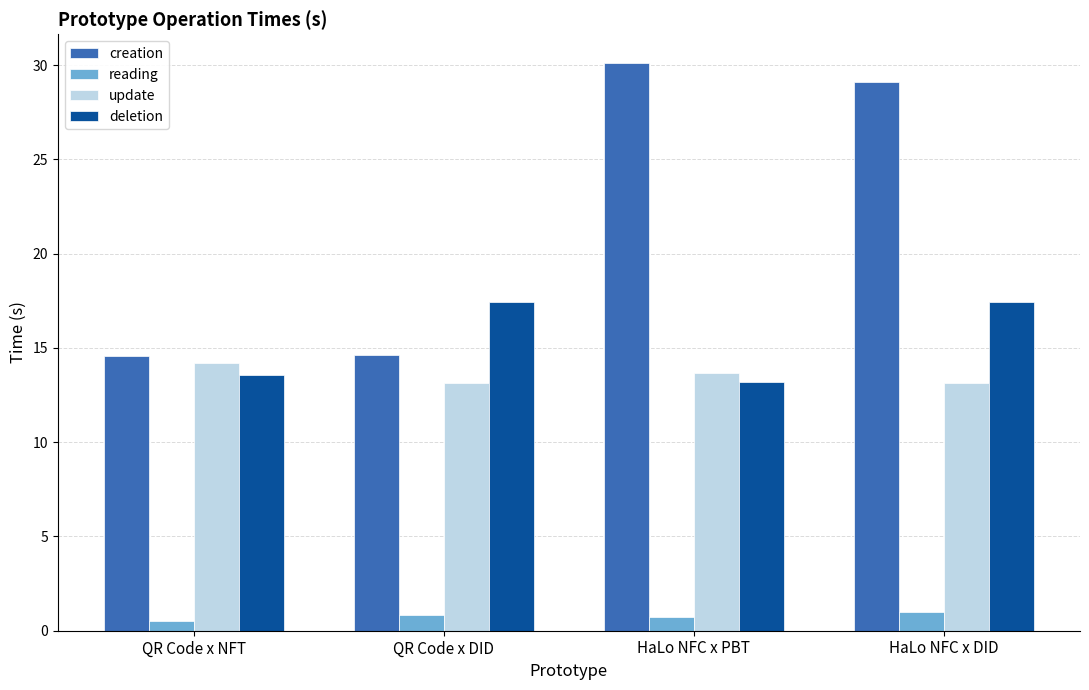

Is it true that update equals 13.2 at HaLo NFC x DID?

True